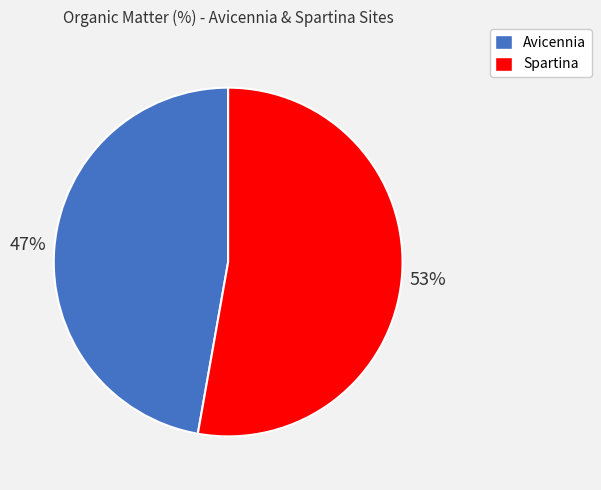

The Avicennia slice represents 47% of the pie. True or false?

True